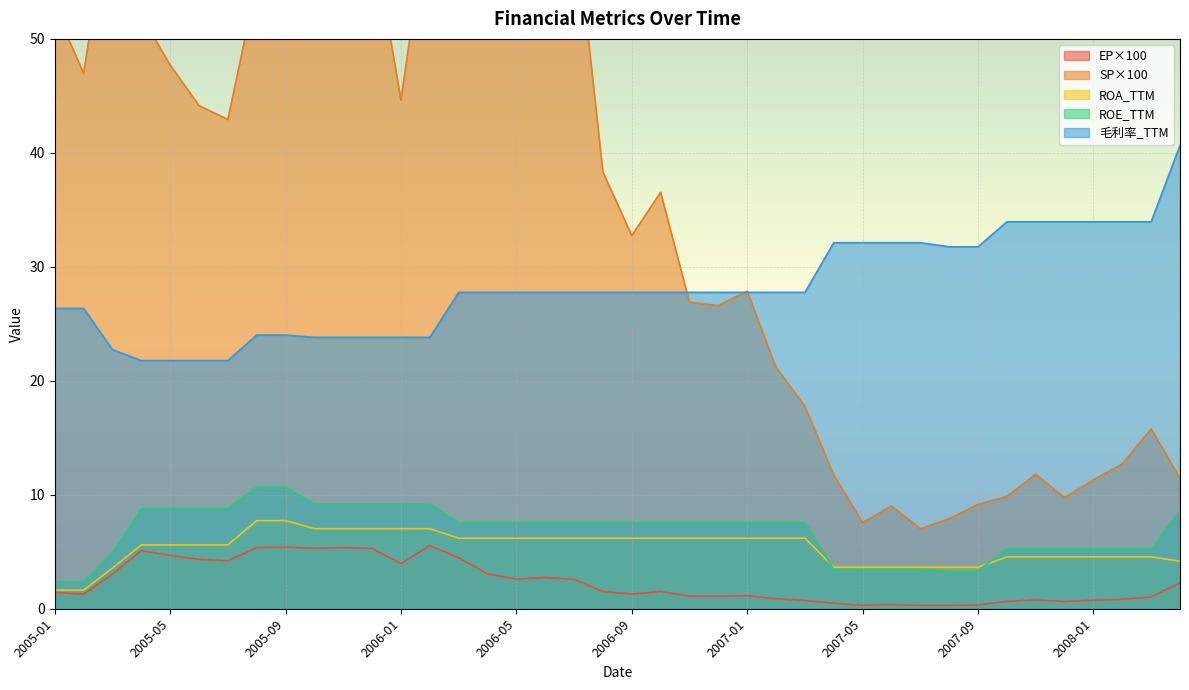

What is the maximum value shown in the chart?

73.2